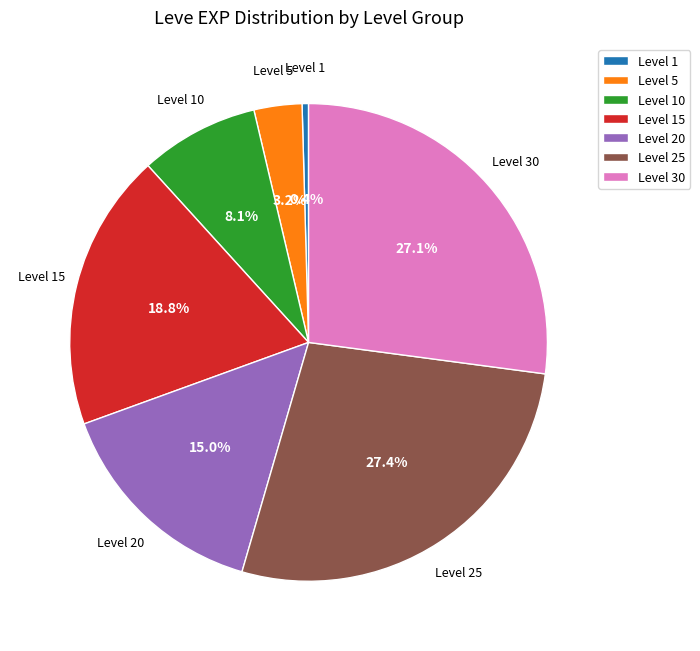

To the nearest percent, what is the difference between the largest and smallest slice percentages?

27%